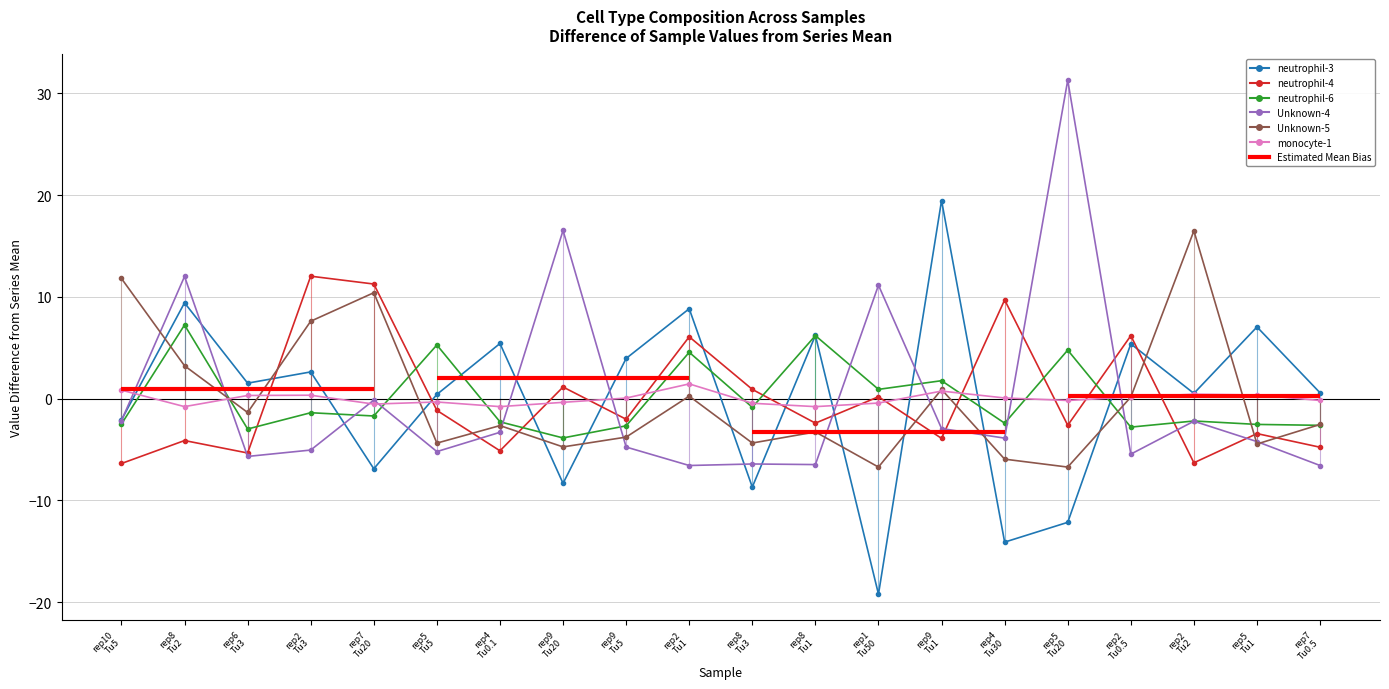

True or false: neutrophil-4 has more than 2 interior local peaks.

True